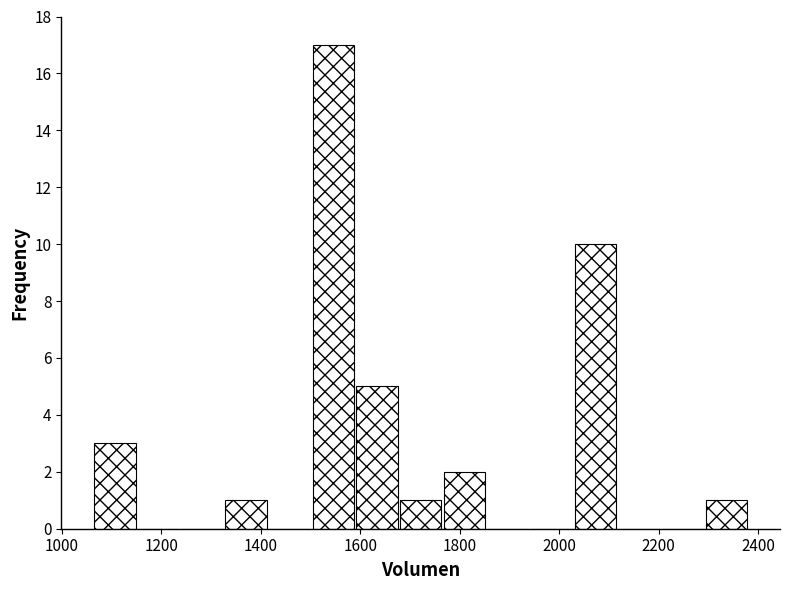

Reading left to right, list every bar in this chart as the range it spans on the x-axis followed by its height. Neither the bar edges nor the heights are printed on the chart, so give them approximately, as read against the axes.

1060 to 1160: 3
1160 to 1240: 0
1240 to 1320: 0
1320 to 1420: 1
1420 to 1500: 0
1500 to 1580: 17
1580 to 1680: 5
1680 to 1760: 1
1760 to 1860: 2
1860 to 1940: 0
1940 to 2020: 0
2020 to 2120: 10
2120 to 2200: 0
2200 to 2300: 0
2300 to 2380: 1